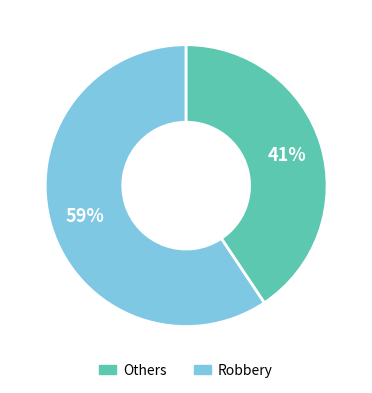

To the nearest percent, what is the average slice percentage?

50%